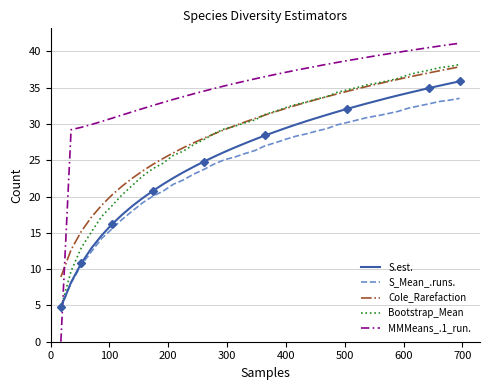

True or false: S.est. and S_Mean_.runs. cross at least once.

False